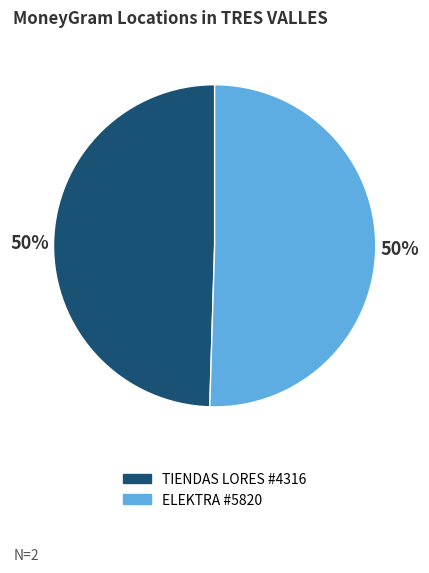

To the nearest percent, what is the combined percentage of TIENDAS LORES #4316 and ELEKTRA #5820?

100%